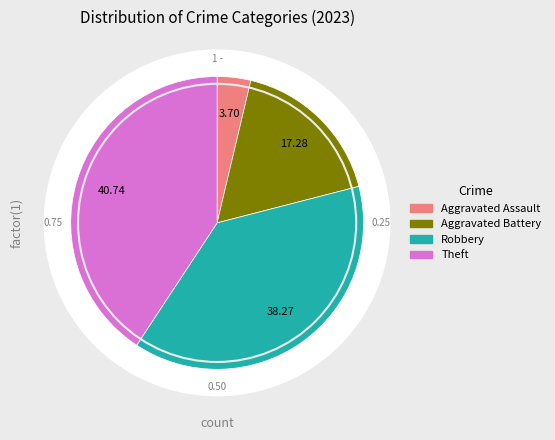

How many segments does this pie chart have?

4